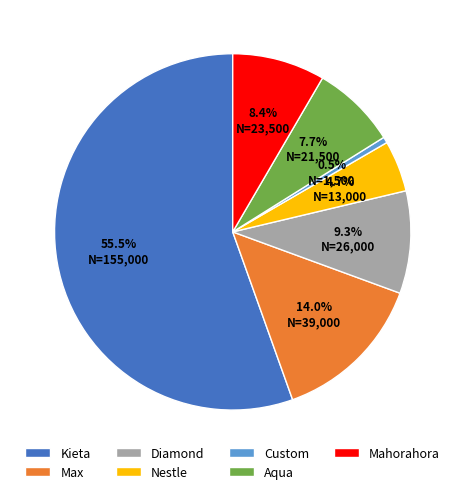

Approximately how many times larger is the value at Aqua compared to Kieta?

0.1